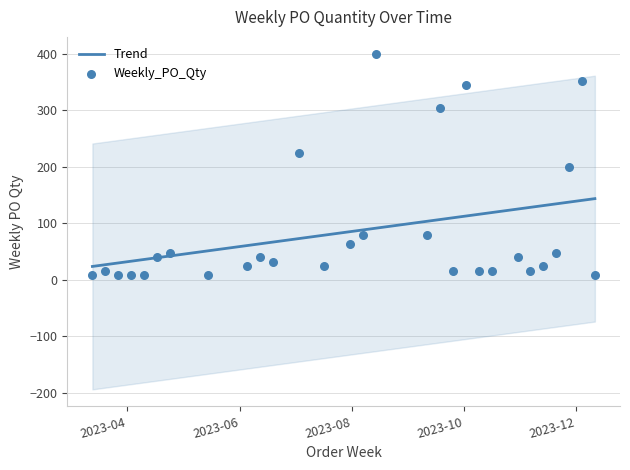

At how many categories does at least one series exceed 295?

4